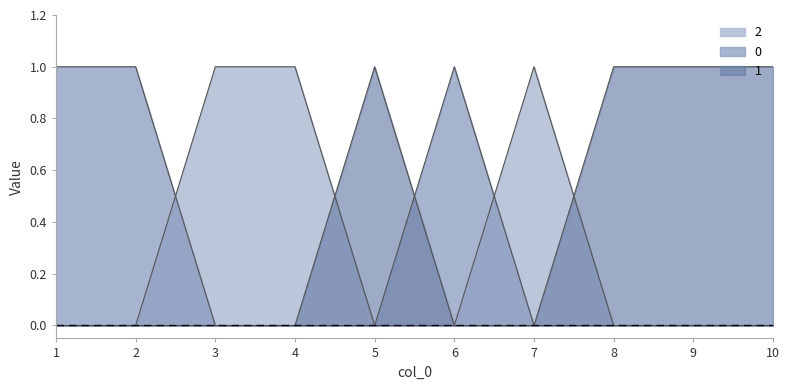

After their last crossing, which series has the higher values: 1 or 2?

1